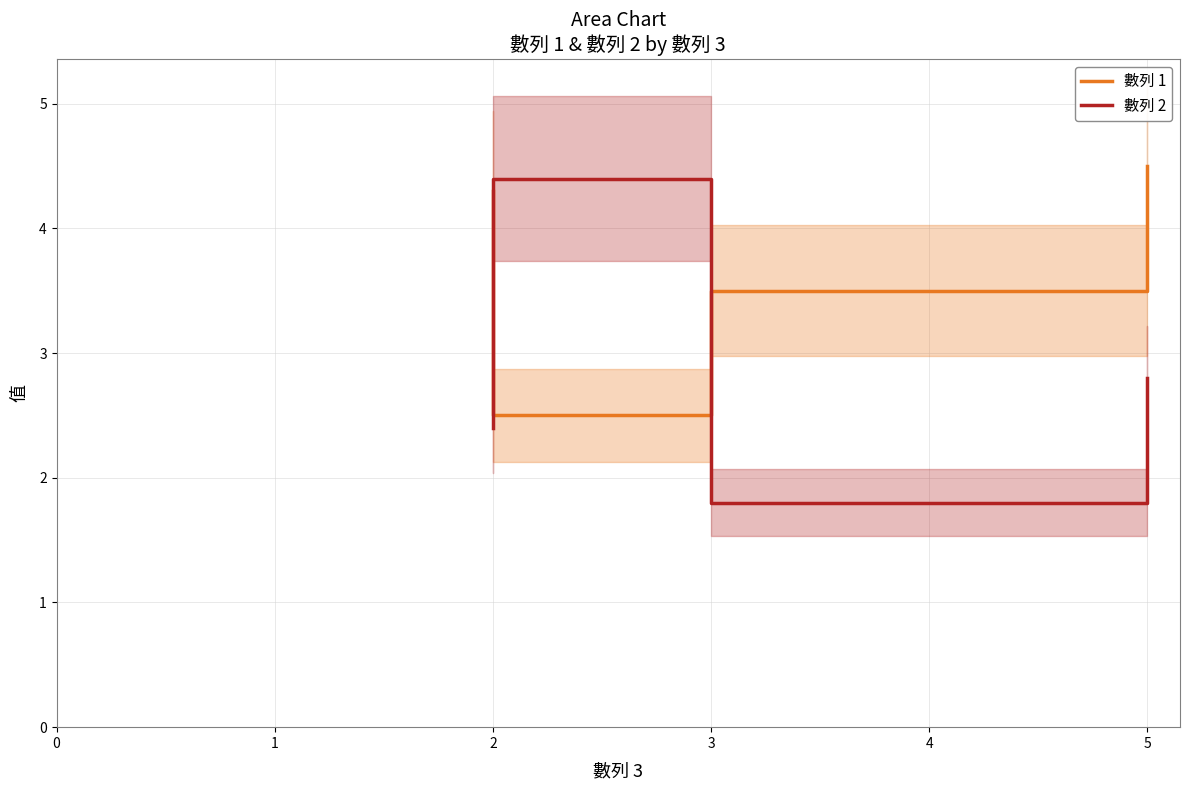

Reading left to right, extract all data points from this chart.

數列 1: 4.3	2.5	3.5	4.5
數列 2: 2.4	4.4	1.8	2.8